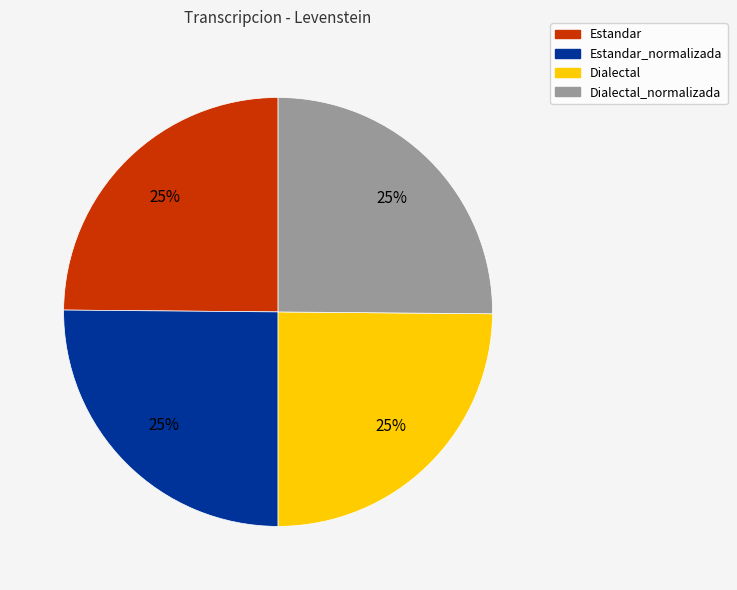

The Dialectal slice represents 25% of the pie. True or false?

True